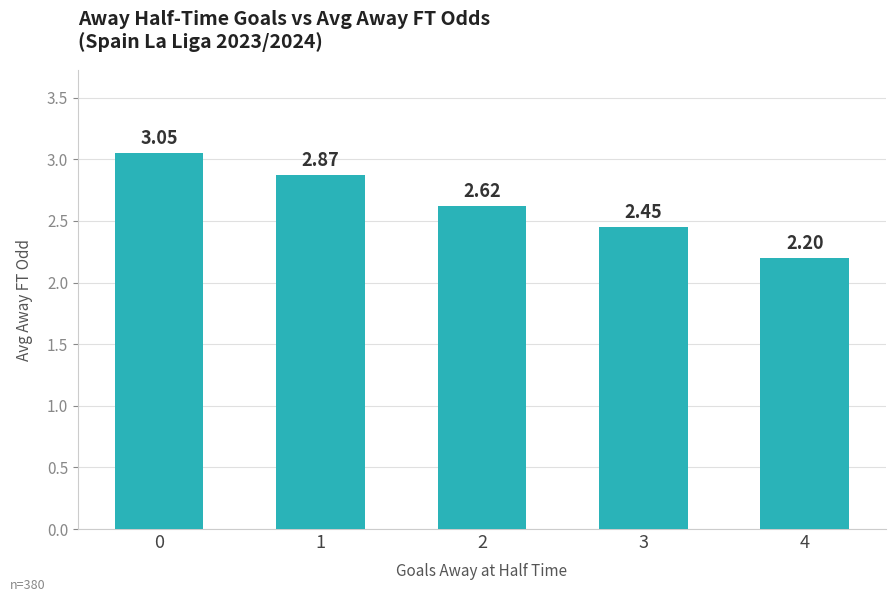

What is the ratio of the value at 2 to the value at 3?

1.1